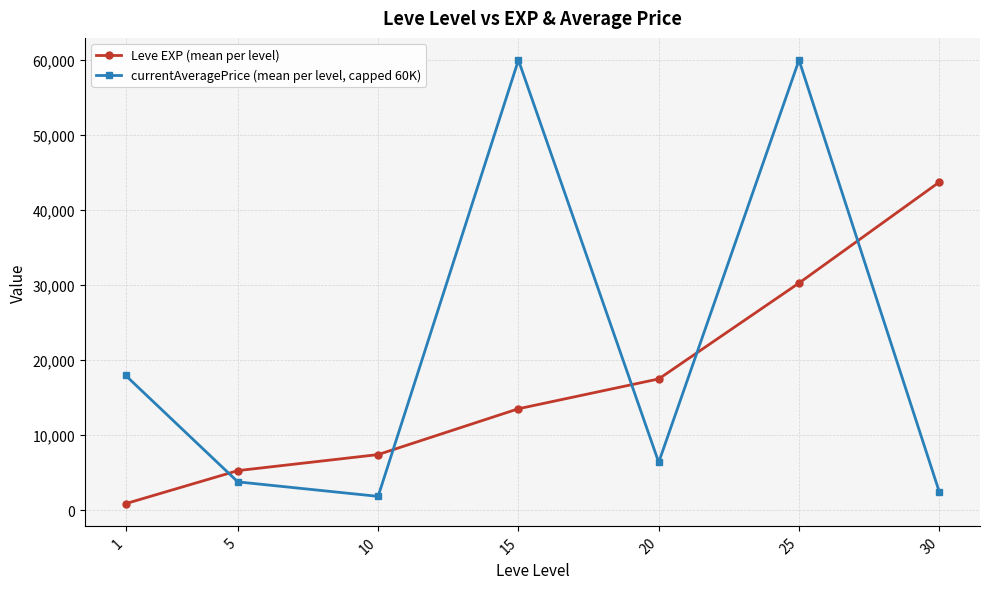

Which series has the largest range (max minus min)?

currentAveragePrice (mean per level, capped 60K)